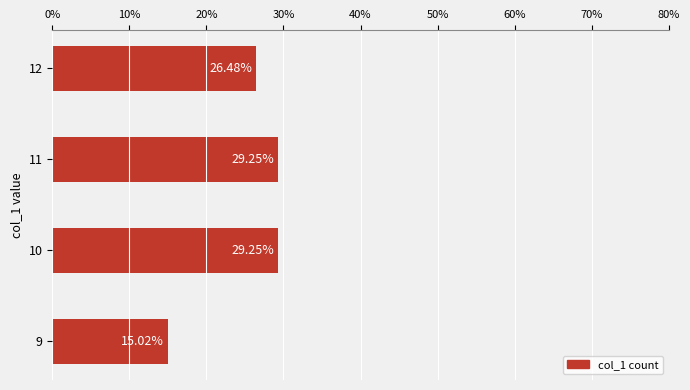

What is the ratio of the value at 9 to the value at 10?

0.5